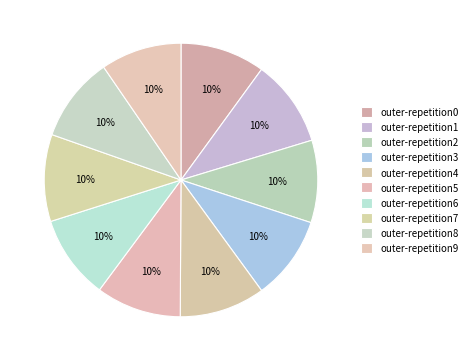

How many segments does this pie chart have?

10